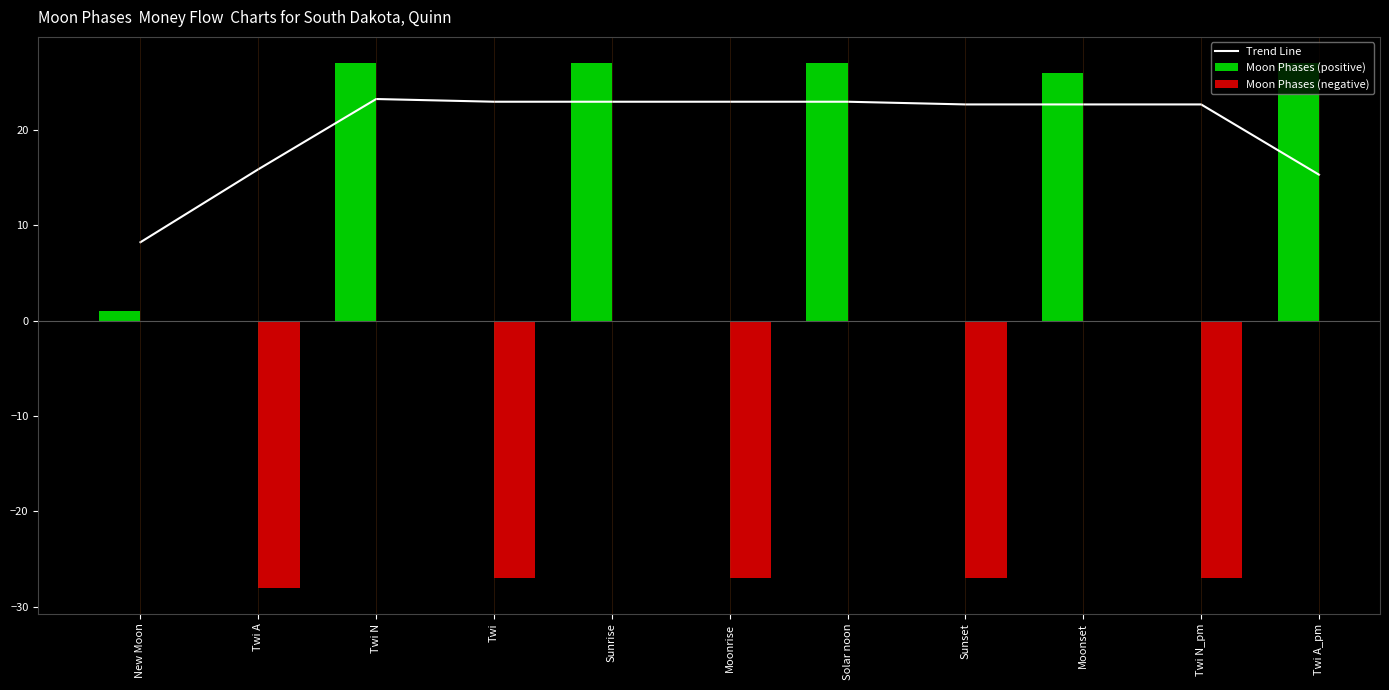

At which label does Trend Line first exceed 22?

Twi N